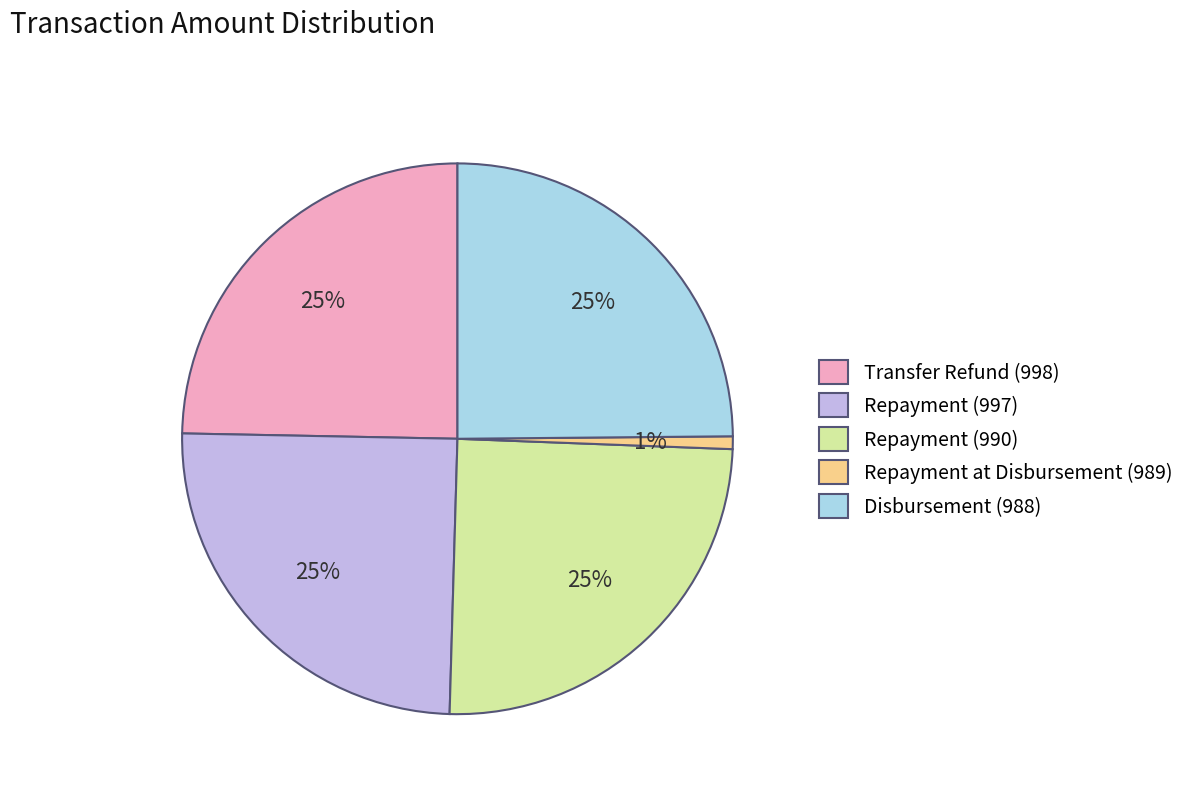

To the nearest percent, what percentage of the pie is Repayment (990)?

25%